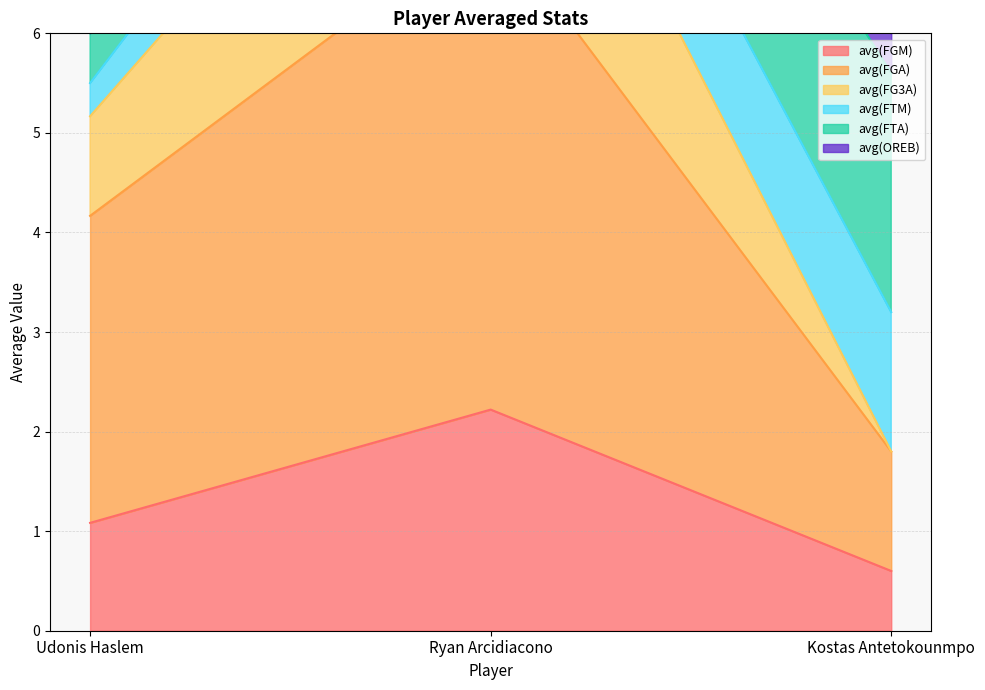

What is the maximum value for avg(FGM)?

2.2